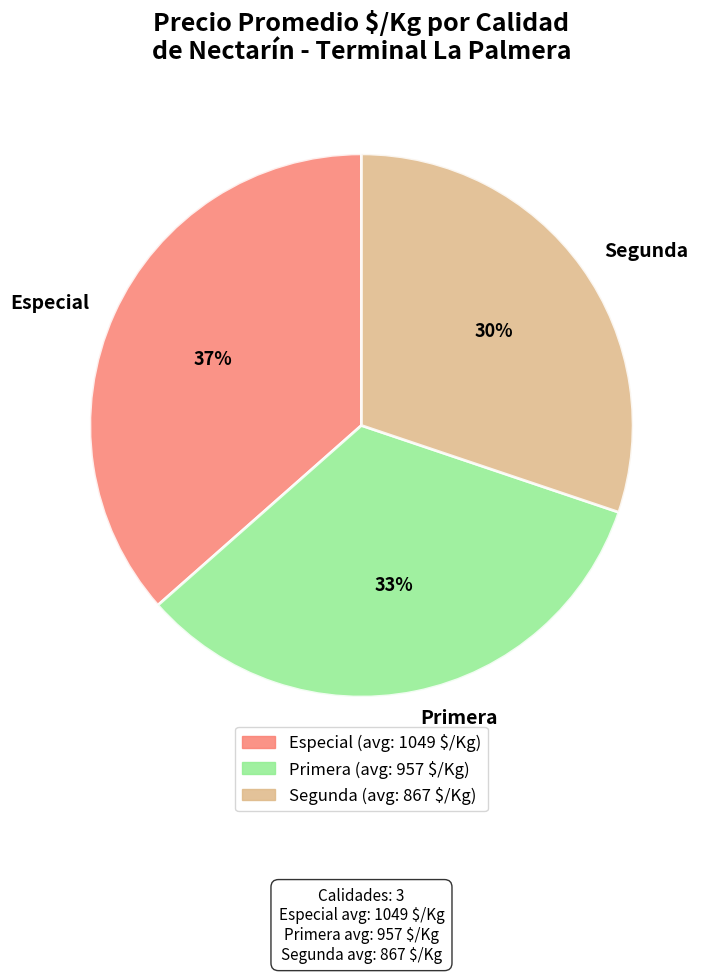

Do Especial and Segunda together represent more than half of the pie?

Yes